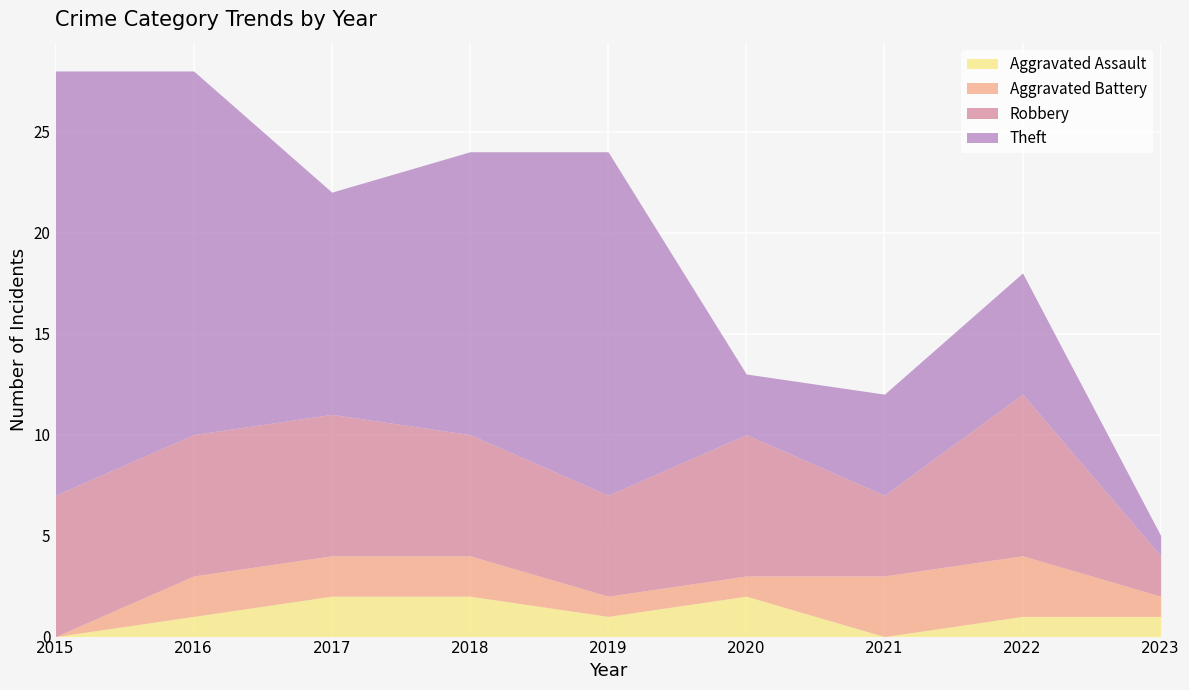

True or false: Theft and Aggravated Assault intersect in this chart.

False